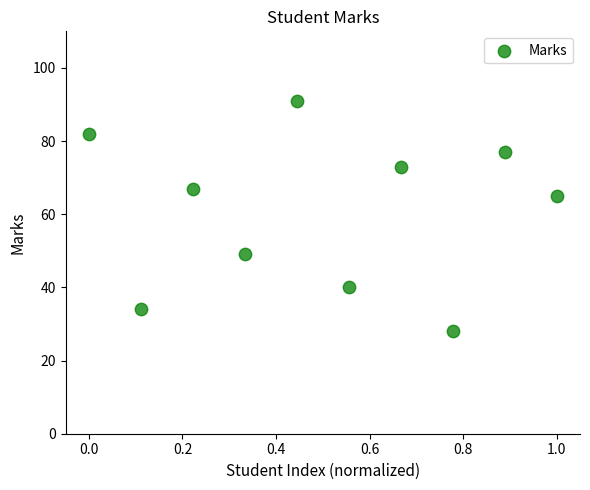

What is the average Y value?

61